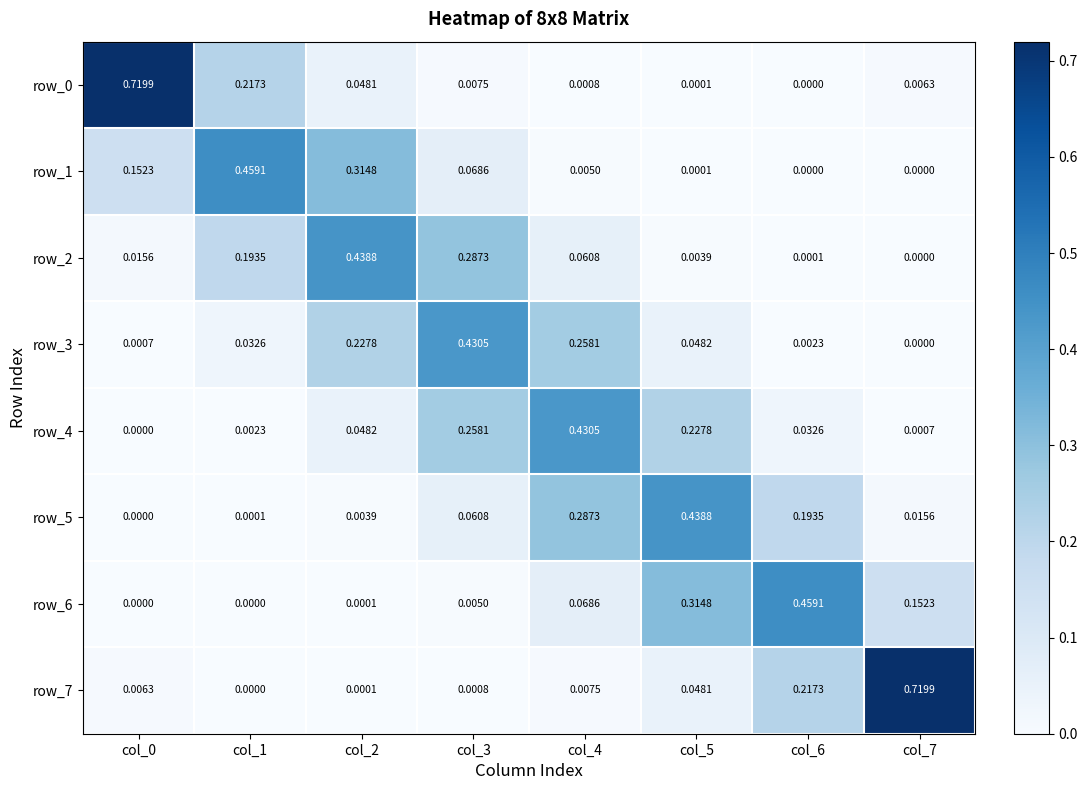

Is the value of row_7 at col_0 greater than the value of row_5 at col_5?

No